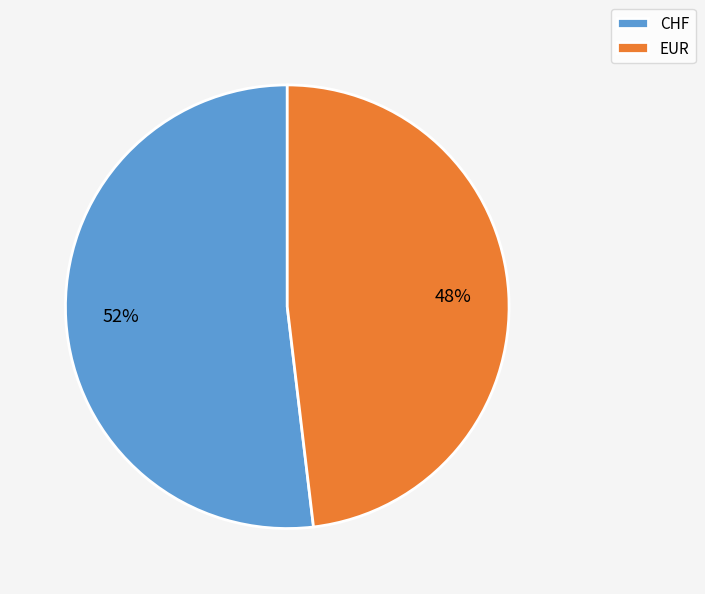

What is the smallest slice in the pie chart?

EUR